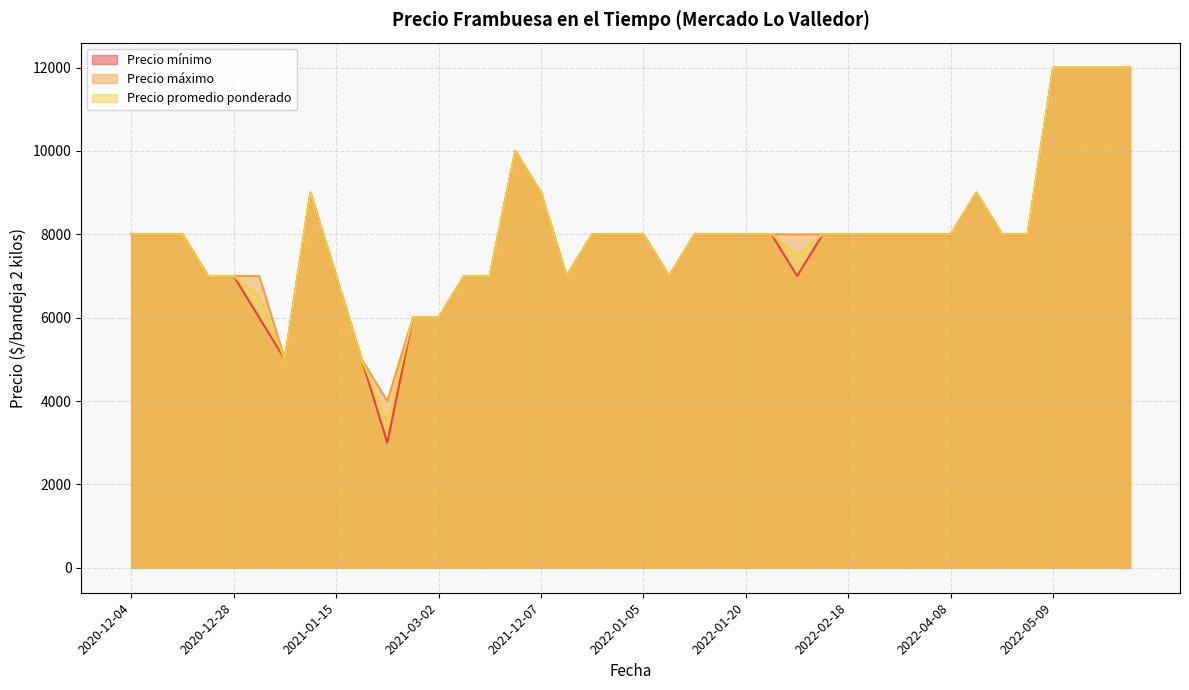

Which series has the largest range (max minus min)?

Precio mínimo